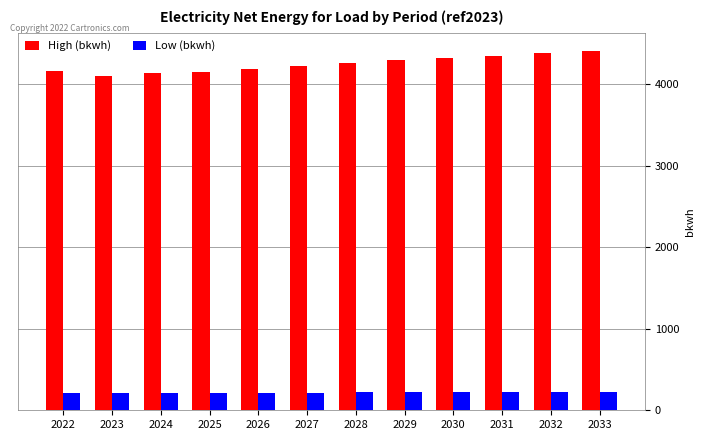

Which series has the largest total across all categories?

High (bkwh)